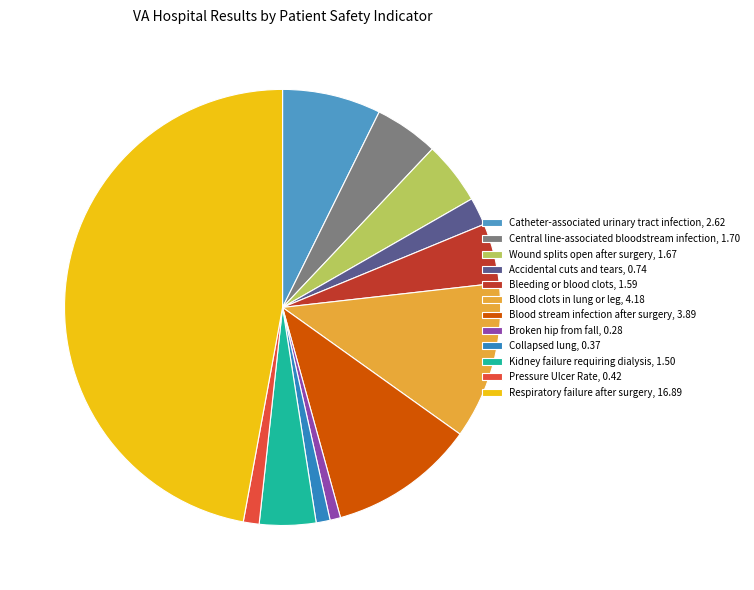

How many segments does this pie chart have?

12